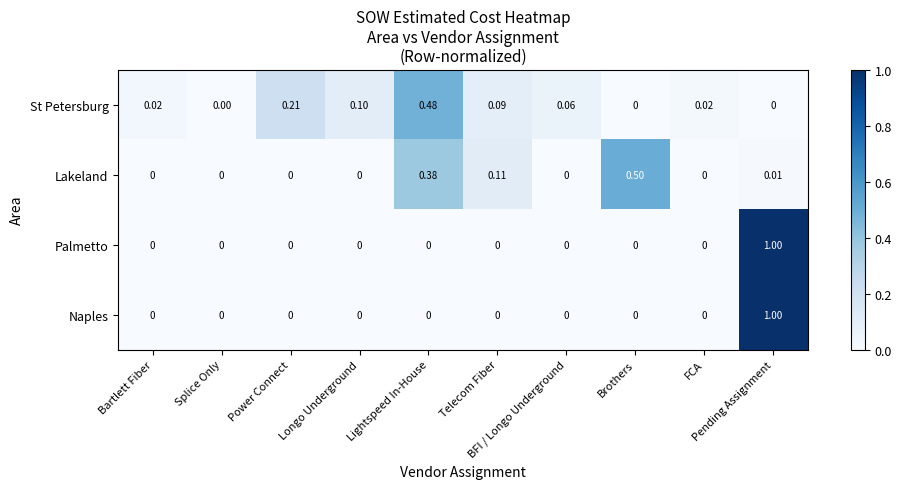

At which category is the sum across all series the highest?

Pending Assignment